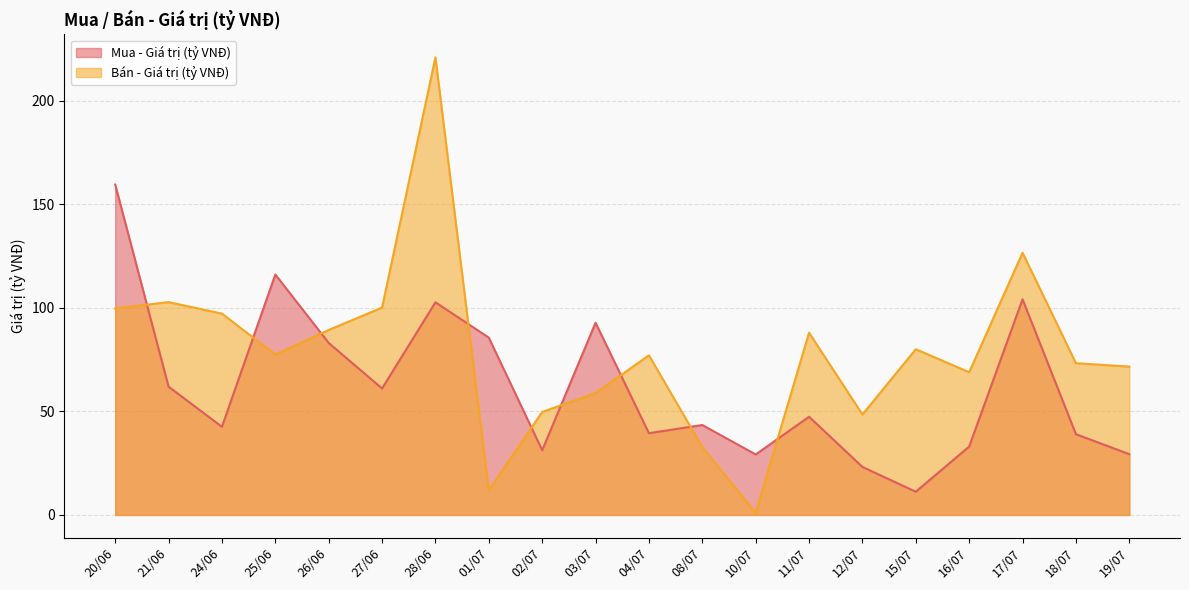

How many values in the Mua - Giá trị (tỷ VNĐ) series exceed 47?

10